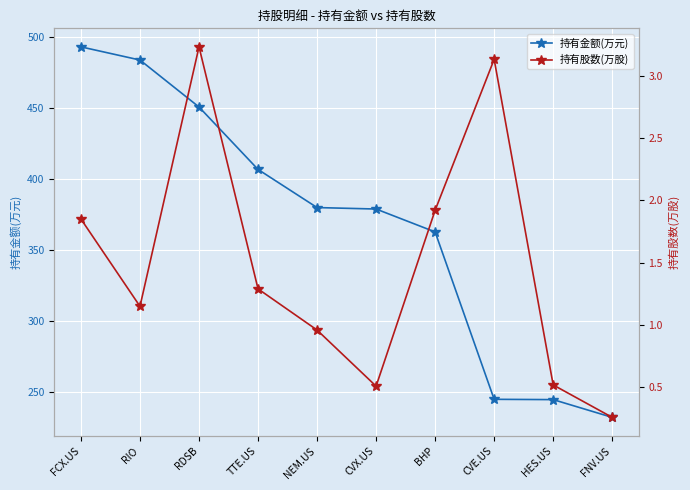

In 持有股数(万股), how many points are lower than both neighbors (excluding endpoints)?

2